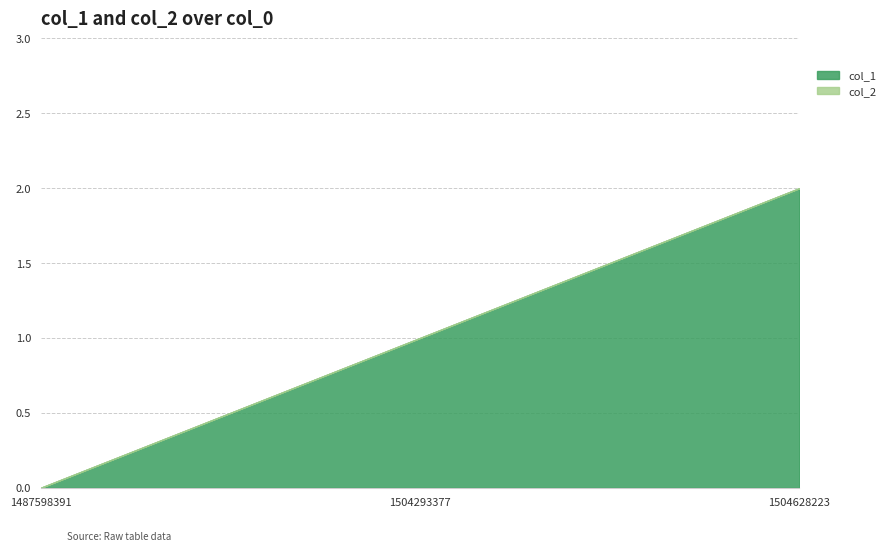

Reading left to right, list all the values displayed in this chart.

col_1: 0	1	2
col_2: 0	0	0